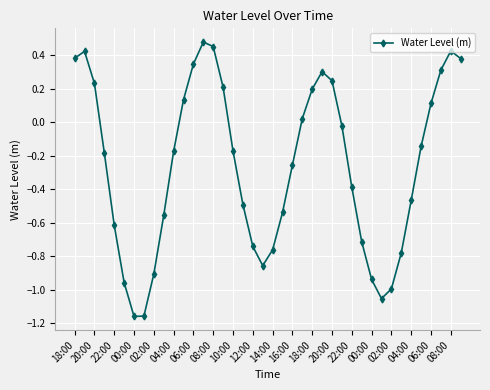

What is the sum of all values?

-10.3